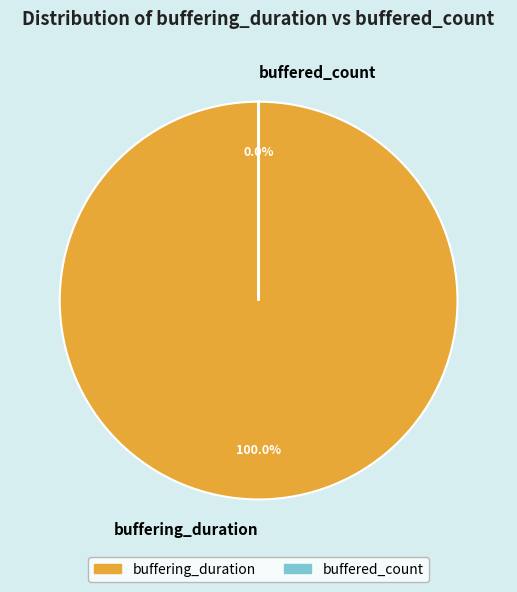

To the nearest percent, what is the average slice percentage?

50%